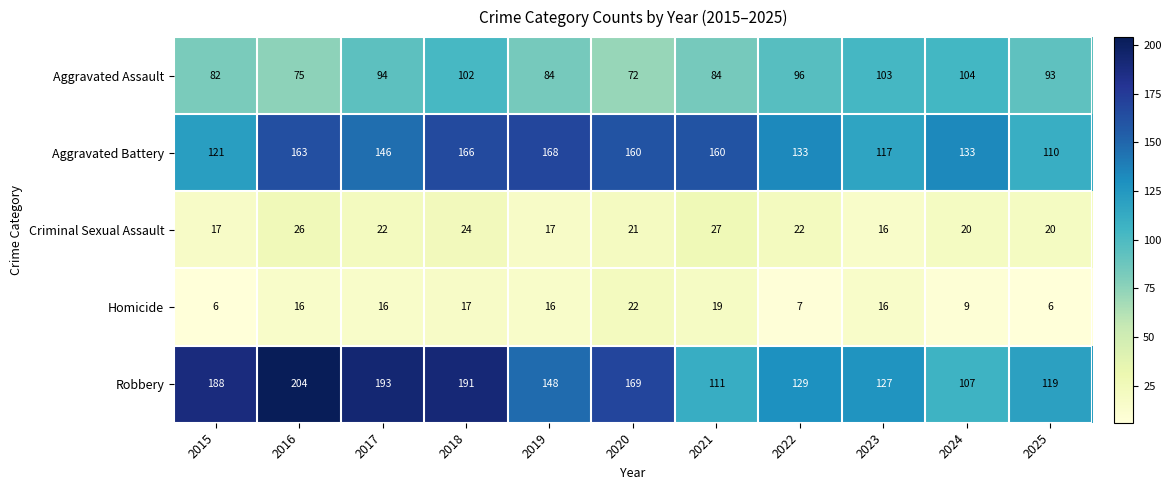

What is the average value of the Homicide series?

14